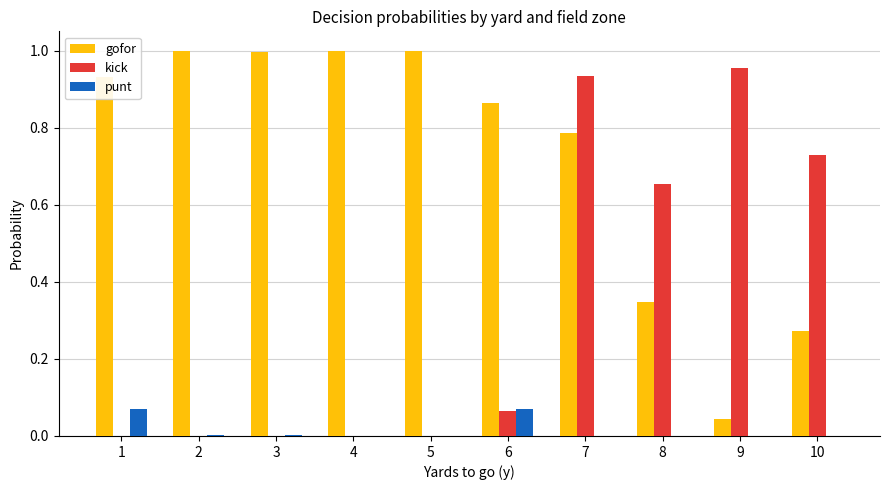

The value of gofor at 1 is 1.3. True or false?

False